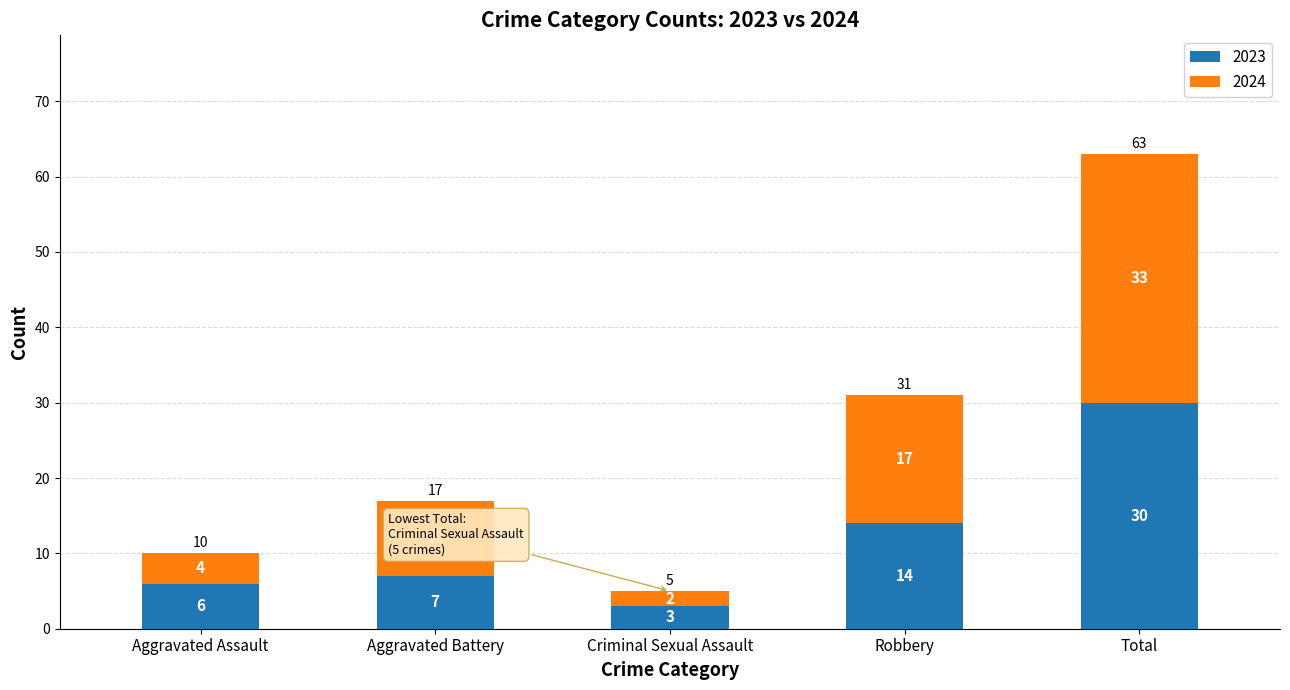

The value of 2023 at Total is 9. True or false?

False